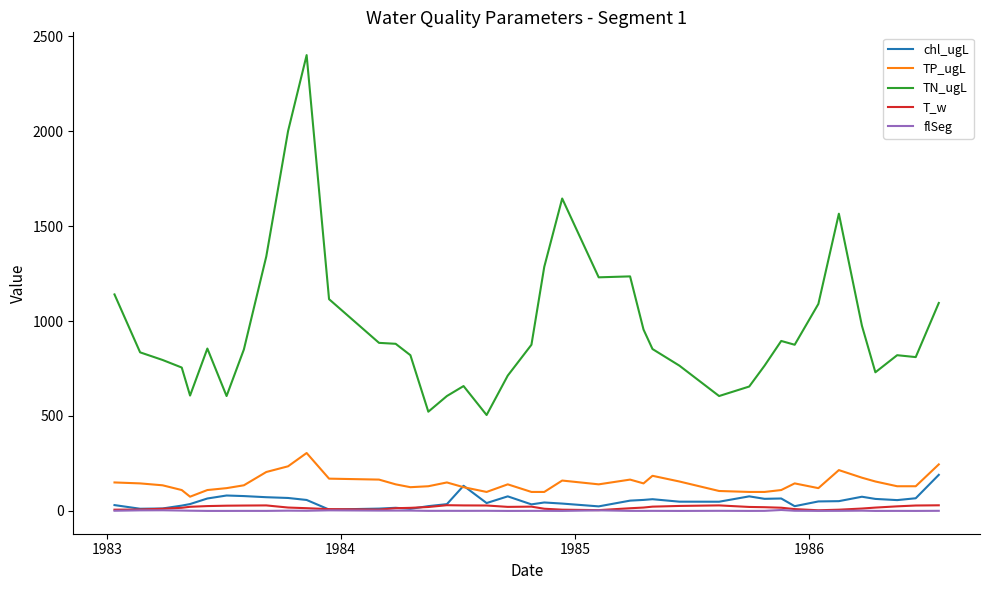

Rank the series by their maximum value, from lowest to highest.

flSeg, T_w, chl_ugL, TP_ugL, TN_ugL